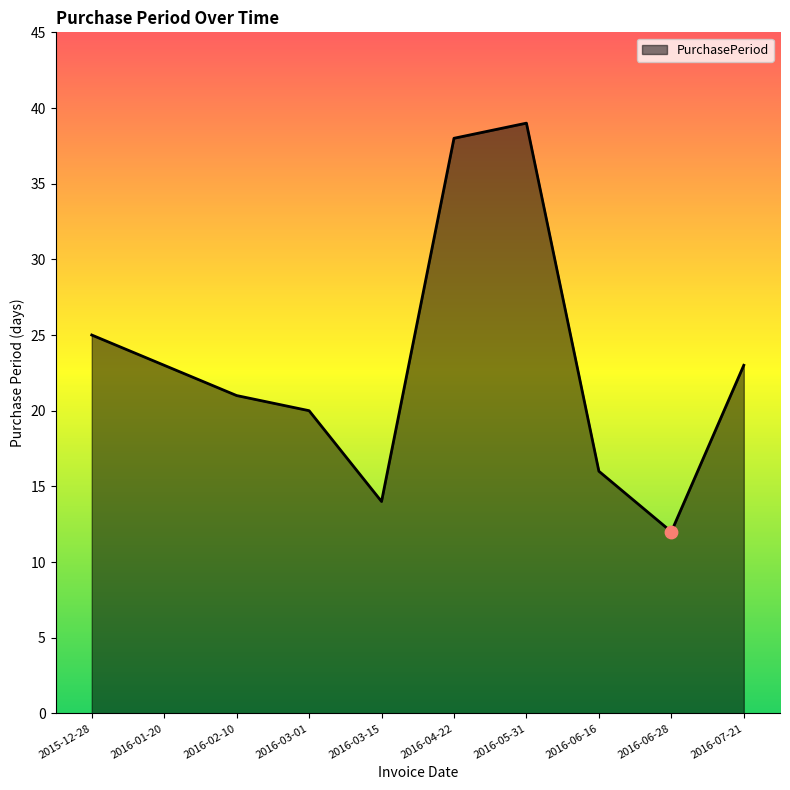

Which has a higher value, 2016-04-22 or 2016-01-20?

2016-04-22